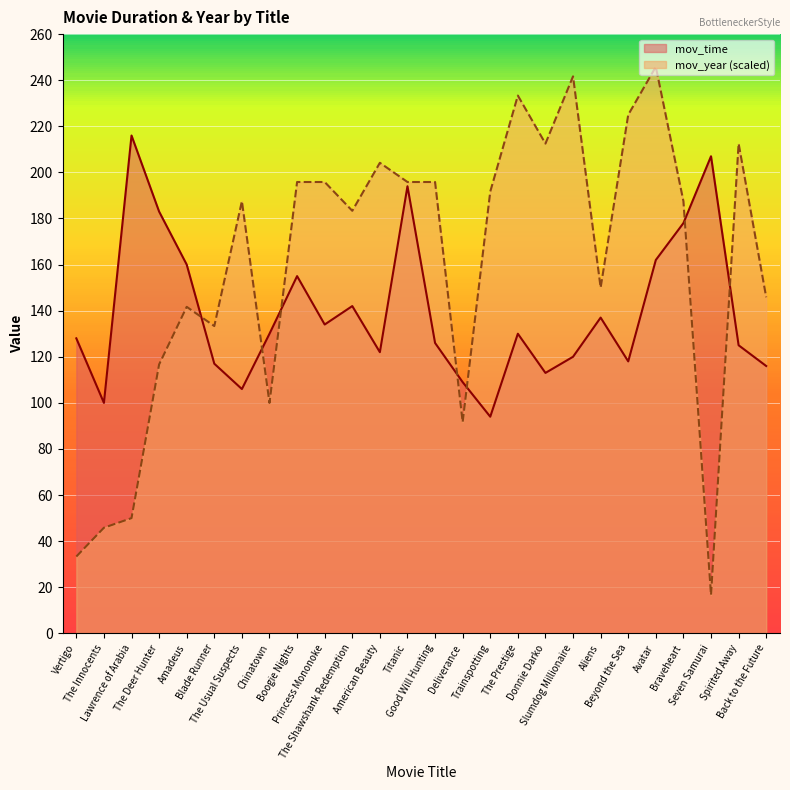

True or false: mov_year has a value of 233.3 at The Prestige.

True